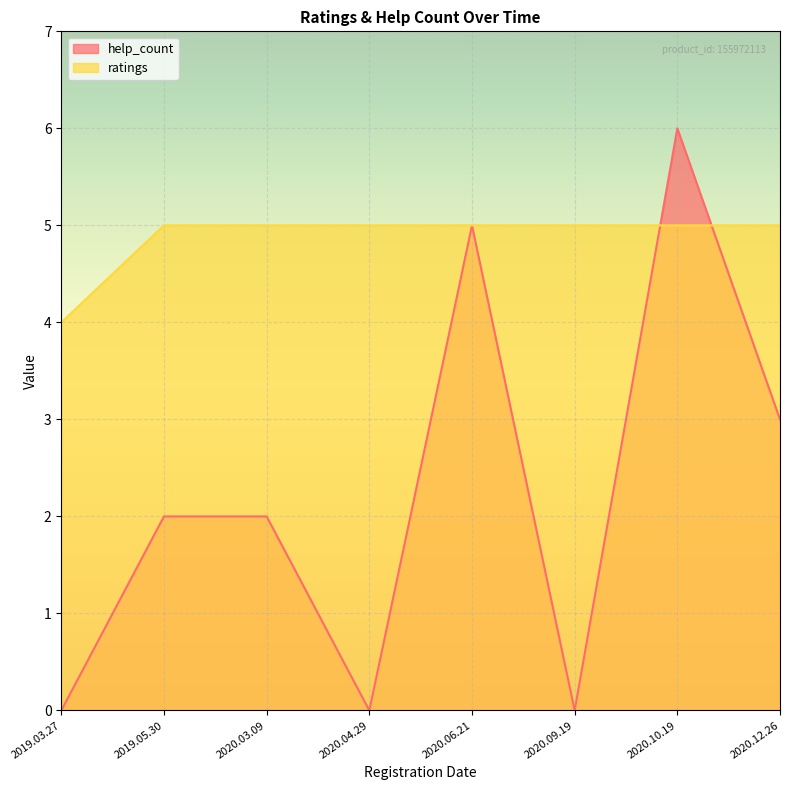

Which has a higher value, 2020.06.21 or 2020.09.19?

2020.06.21